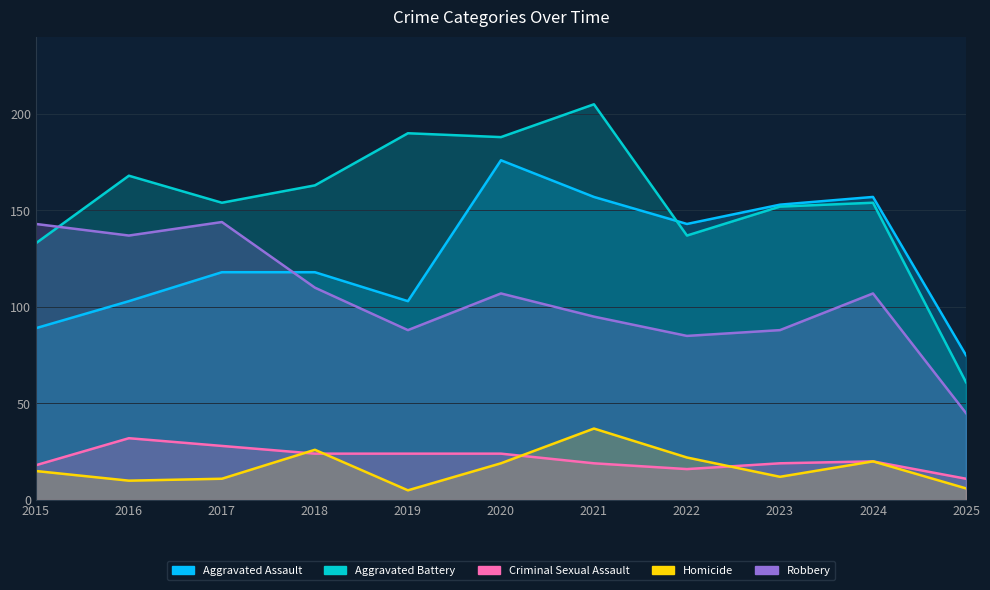

At which label does Homicide reach its peak?

2021